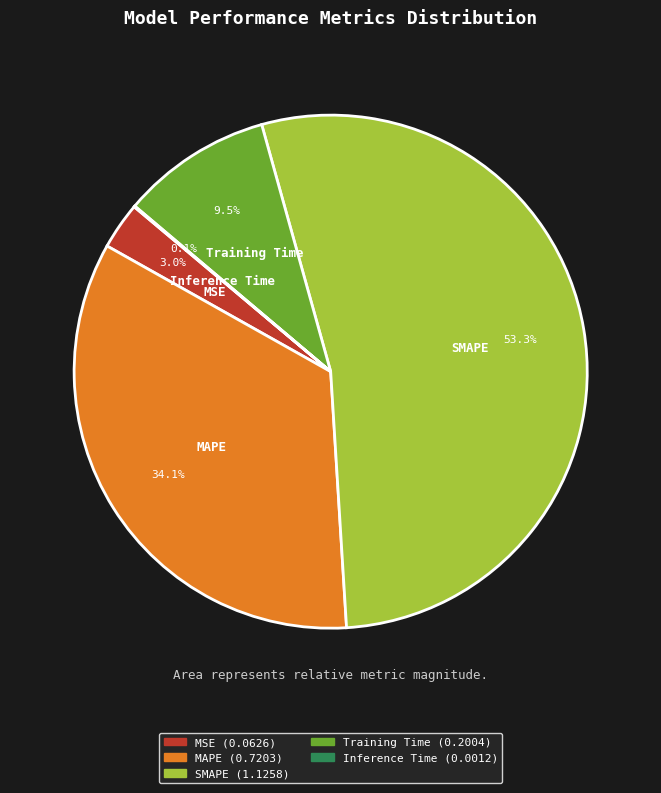

Which category accounts for the majority?

SMAPE